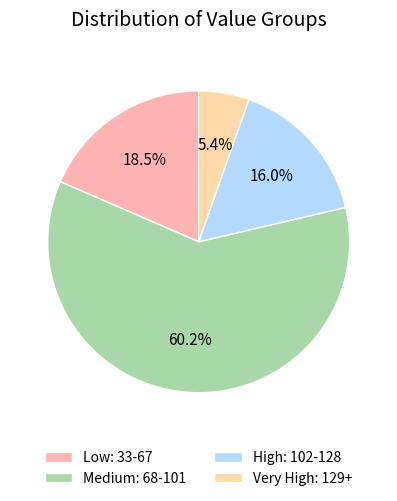

Which slice represents more than half of the pie?

Medium: 68-101